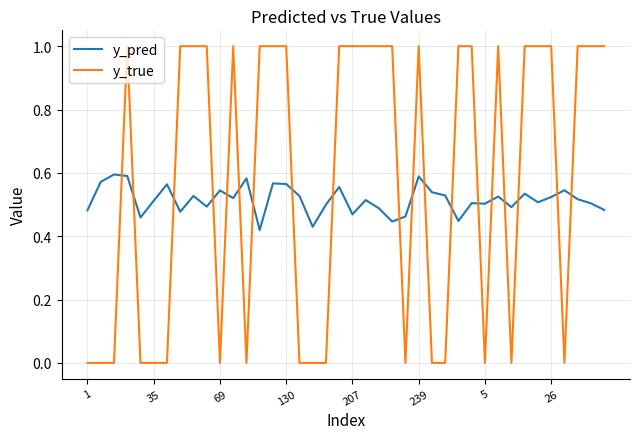

Rank the series by their average value, from lowest to highest.

y_pred, y_true